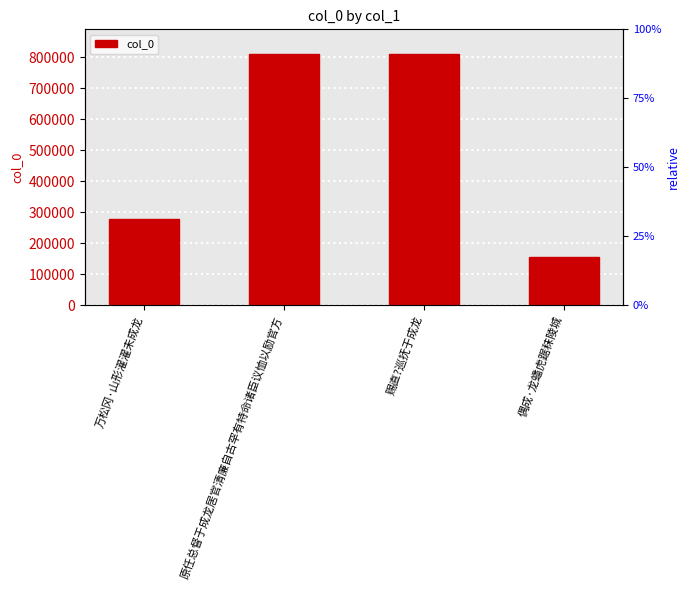

What is the greatest value displayed?

809451